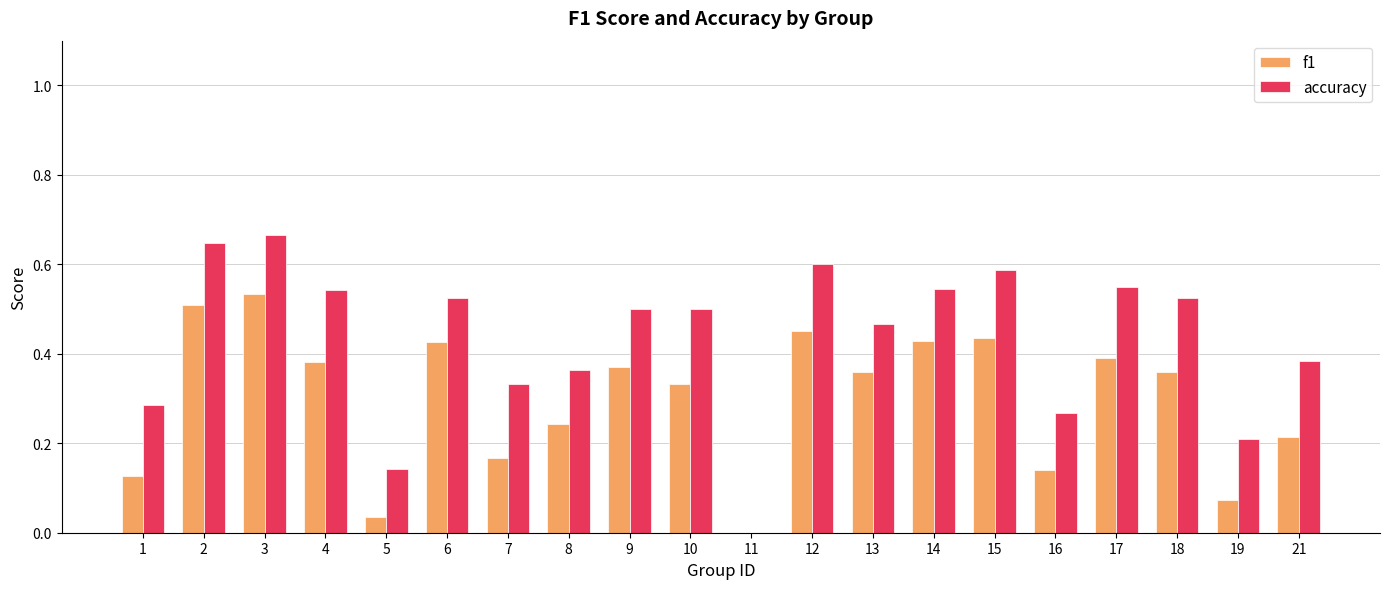

The f1 series shows 0.2 at 7. True or false?

True